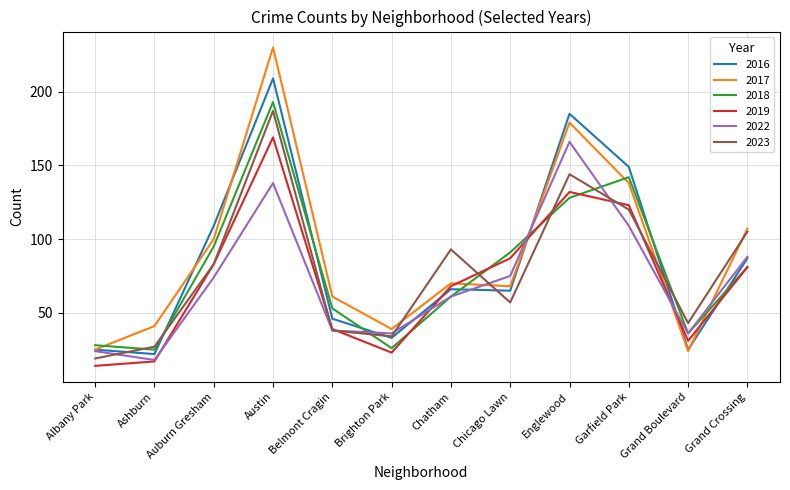

The 2017 series shows 25 at Albany Park. True or false?

True